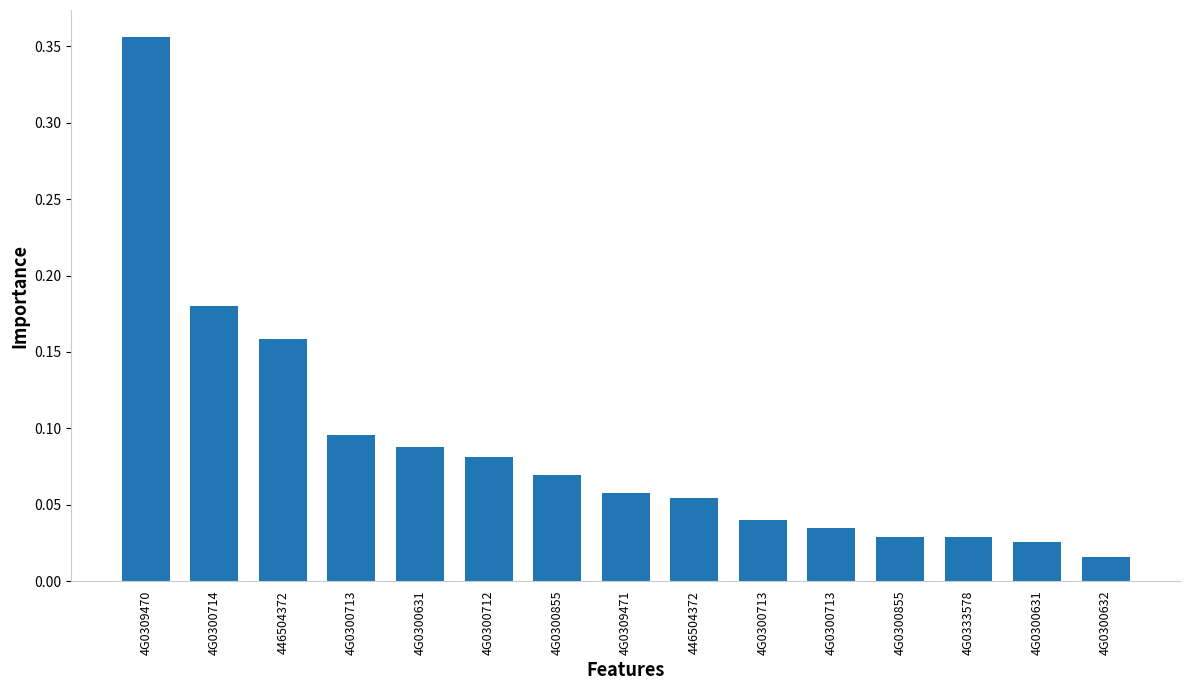

Are the bars horizontal?

No